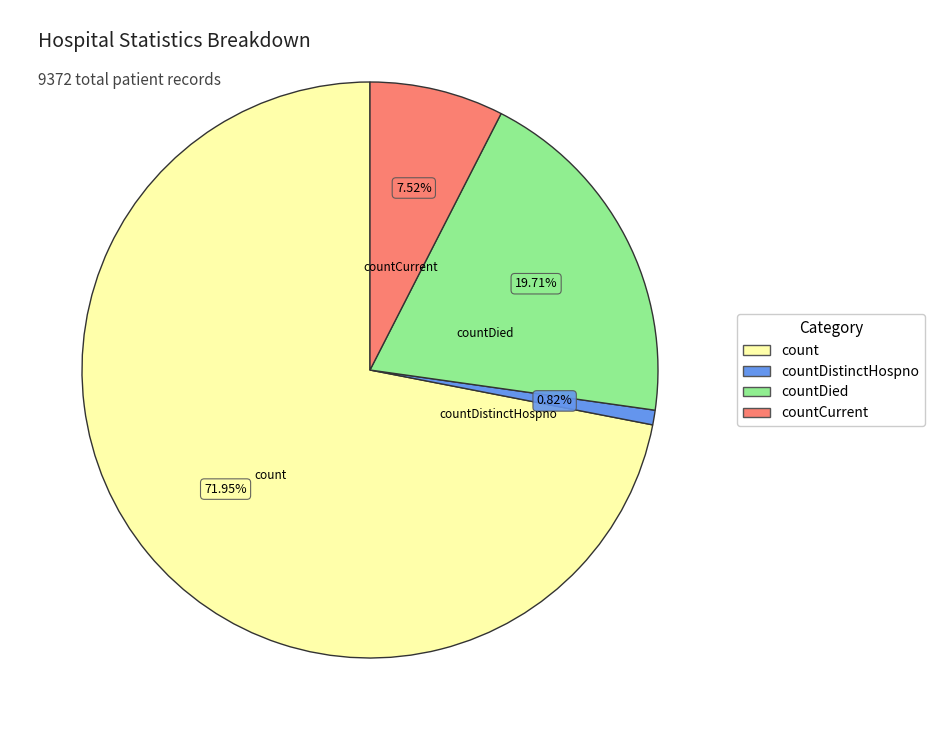

Is there any slice that represents more than half of the pie?

Yes